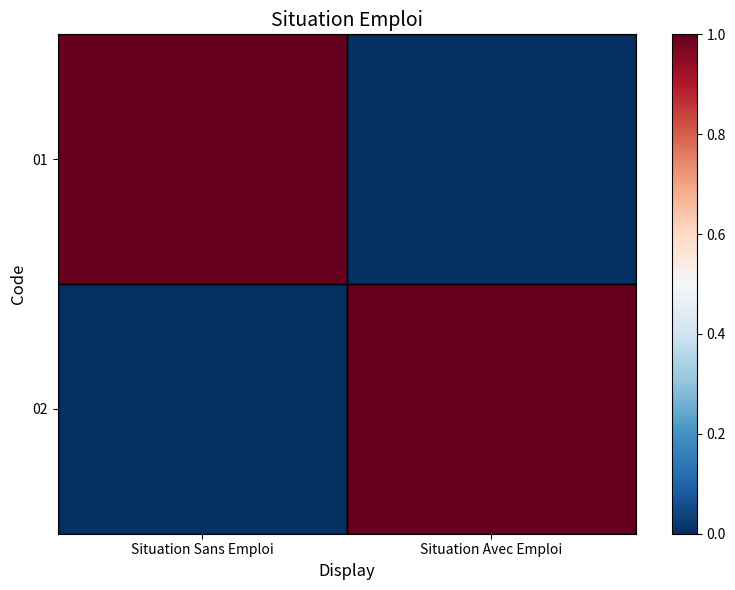

Rank the series by their maximum value, from lowest to highest.

01, 02